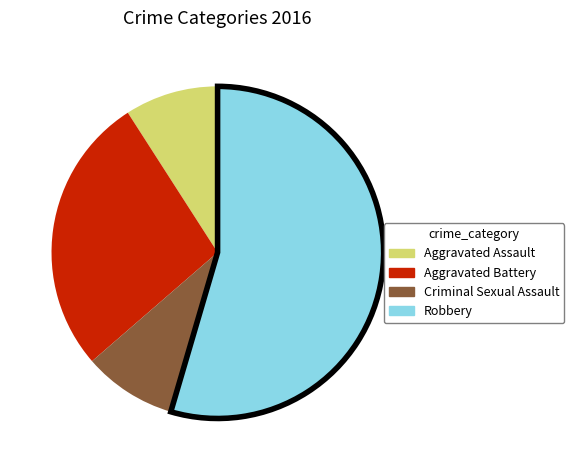

Combined, do Robbery and Criminal Sexual Assault account for over 50%?

Yes